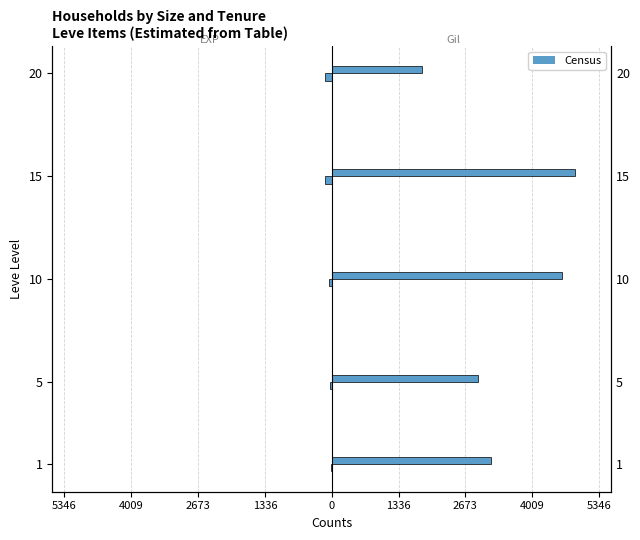

Rank the series at 10 from lowest to highest value.

Leve EXP, Leve Gil